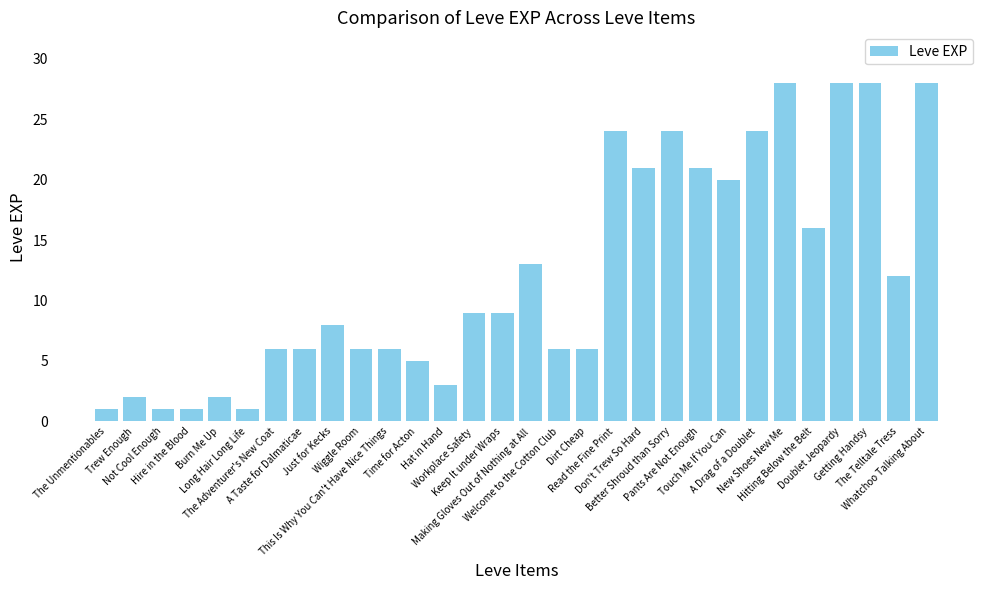

What is the value of the 22nd bar from the left?

21